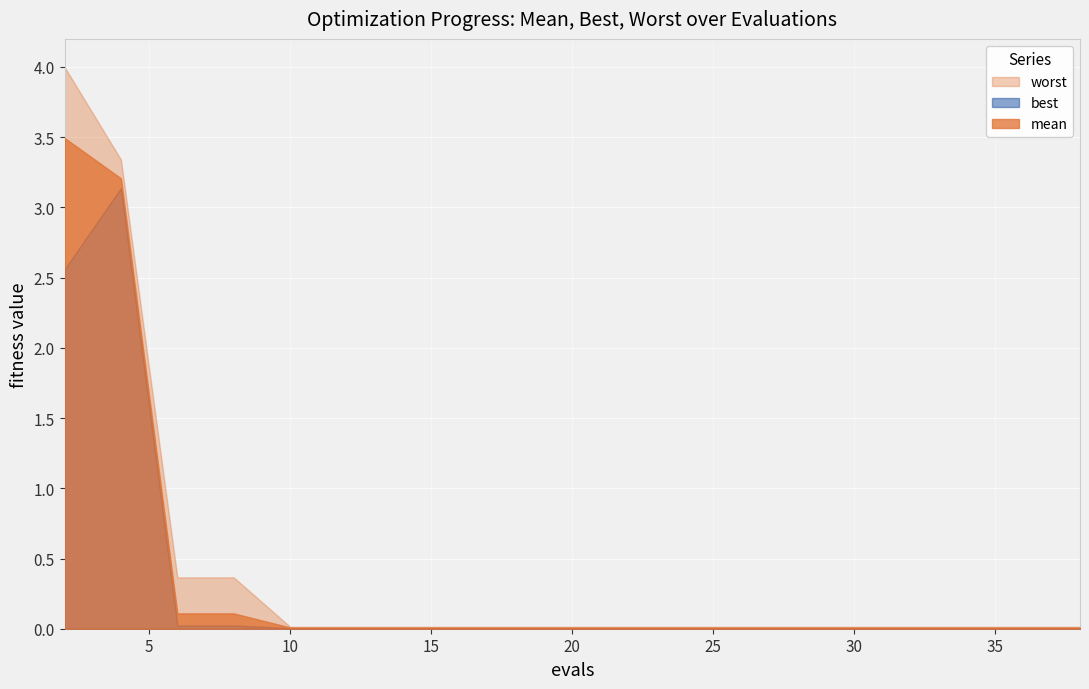

What is the sum of all best values?

5.8